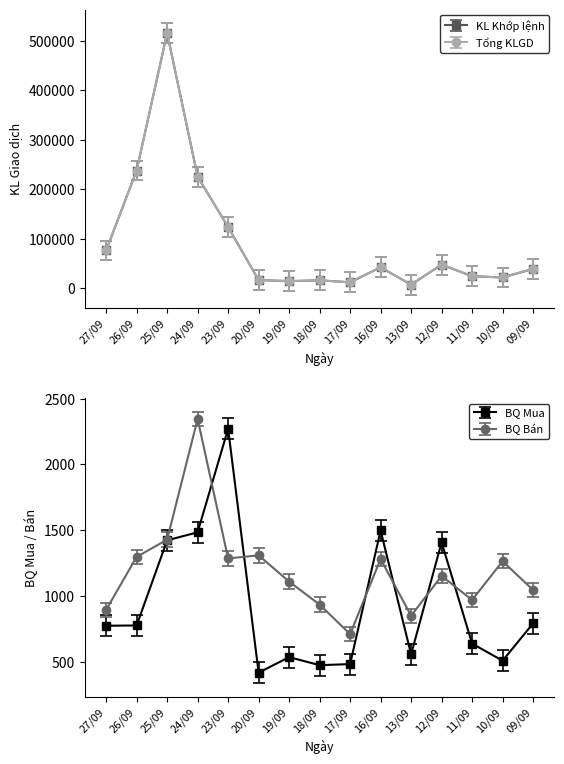

Which series has the largest total across all categories?

KL Đặt Bán